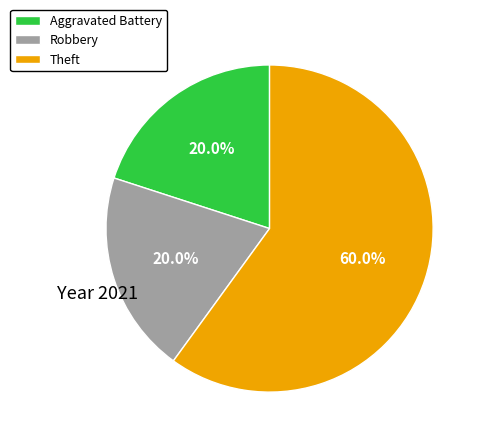

Count the number of slices in the pie.

3